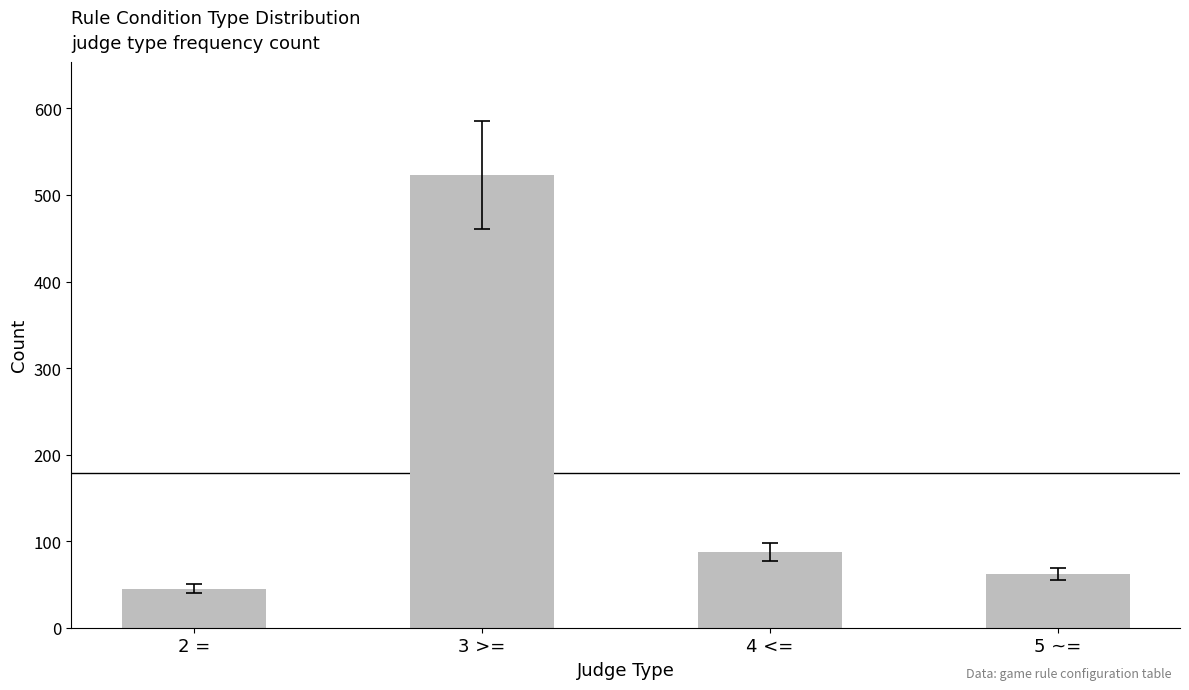

The value at 2 = is 45. True or false?

True